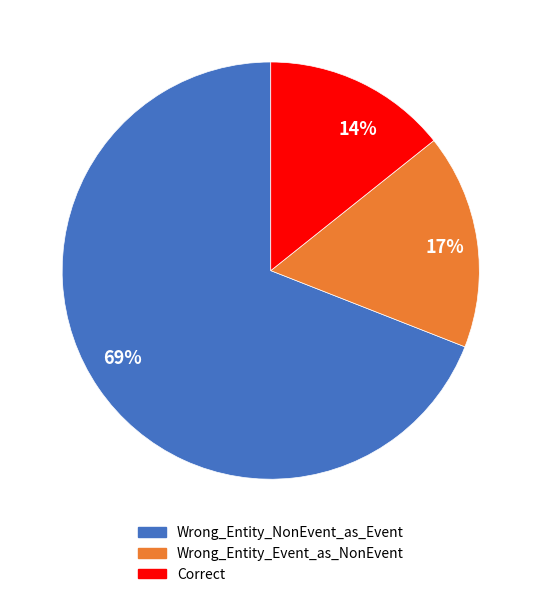

True or false: 14% accounts for 7% of the total.

False